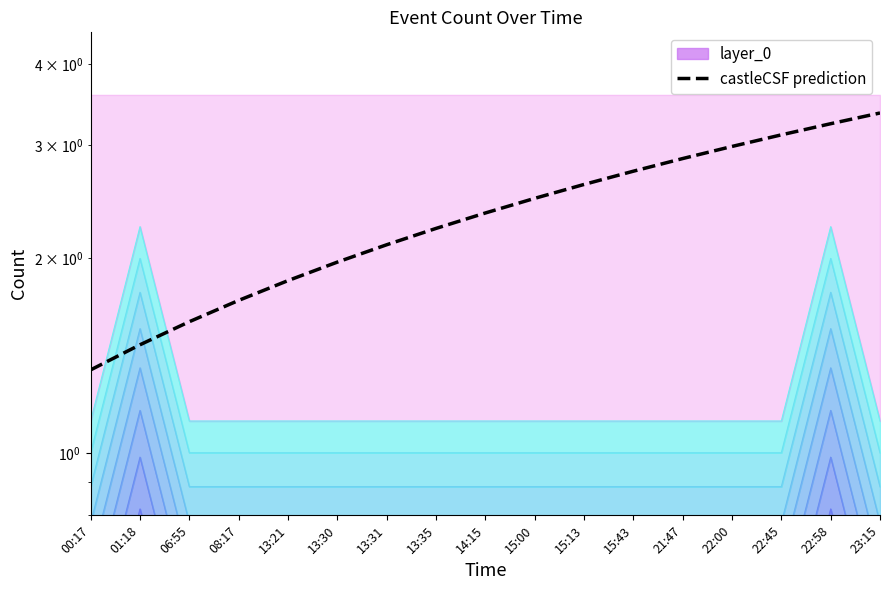

The value at 01:18 is 2.1. True or false?

False